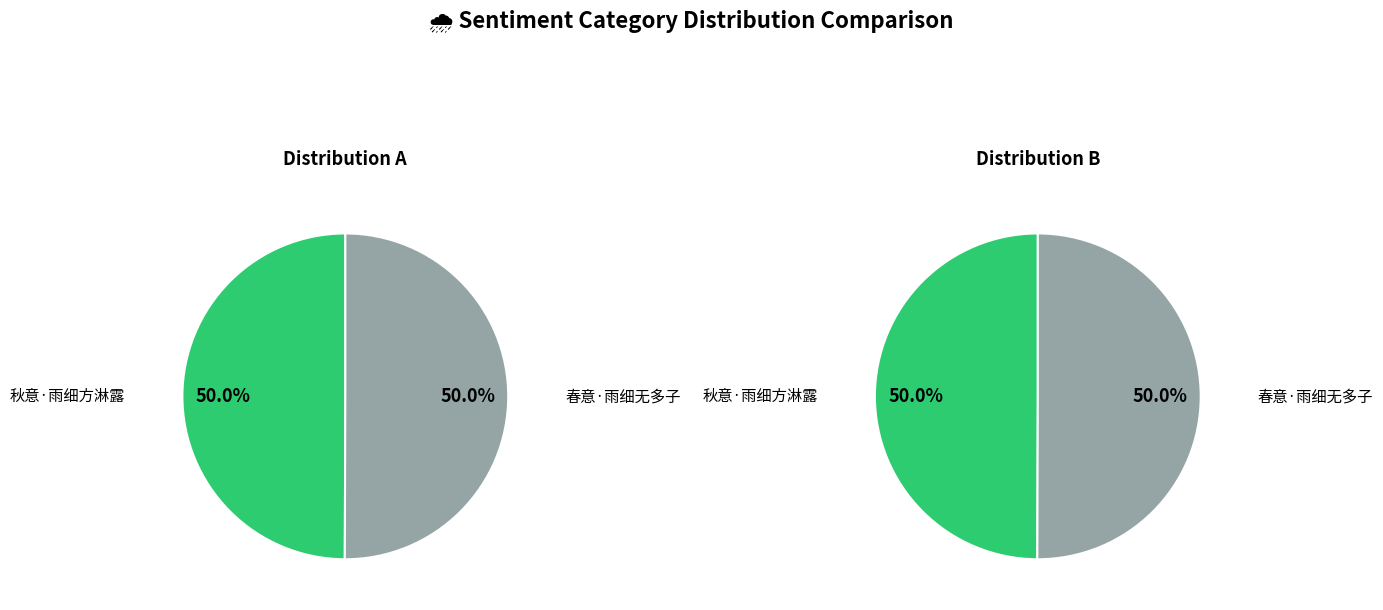

Count the number of slices in the pie.

2